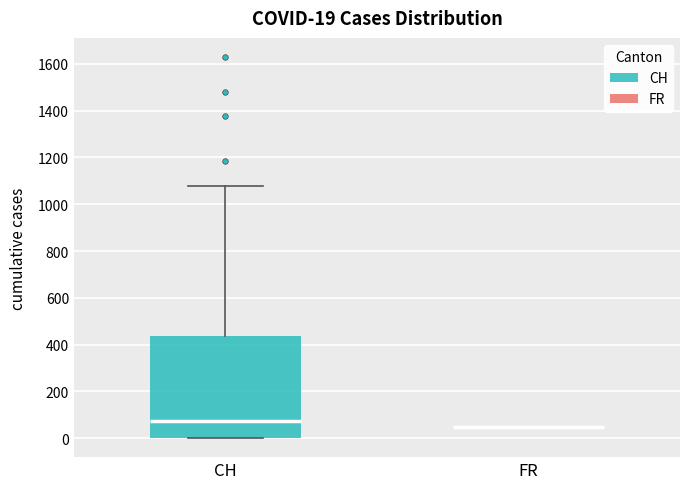

Which box is the tallest, from its lower edge to its upper edge?

CH